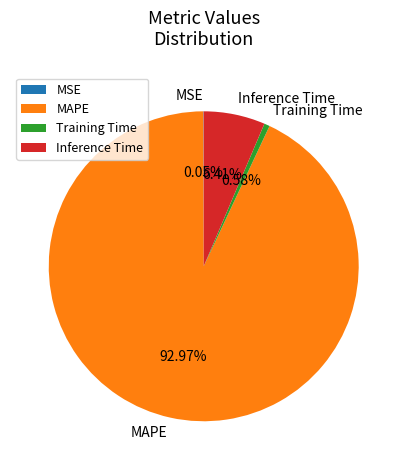

Which category has the biggest portion of the pie?

MAPE